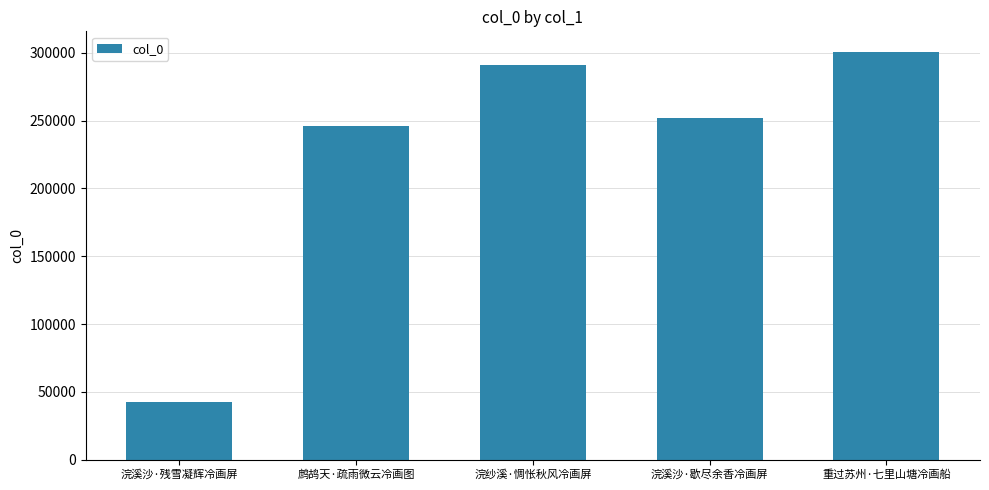

Which category has the highest value across all series?

重过苏州·七里山塘冷画船